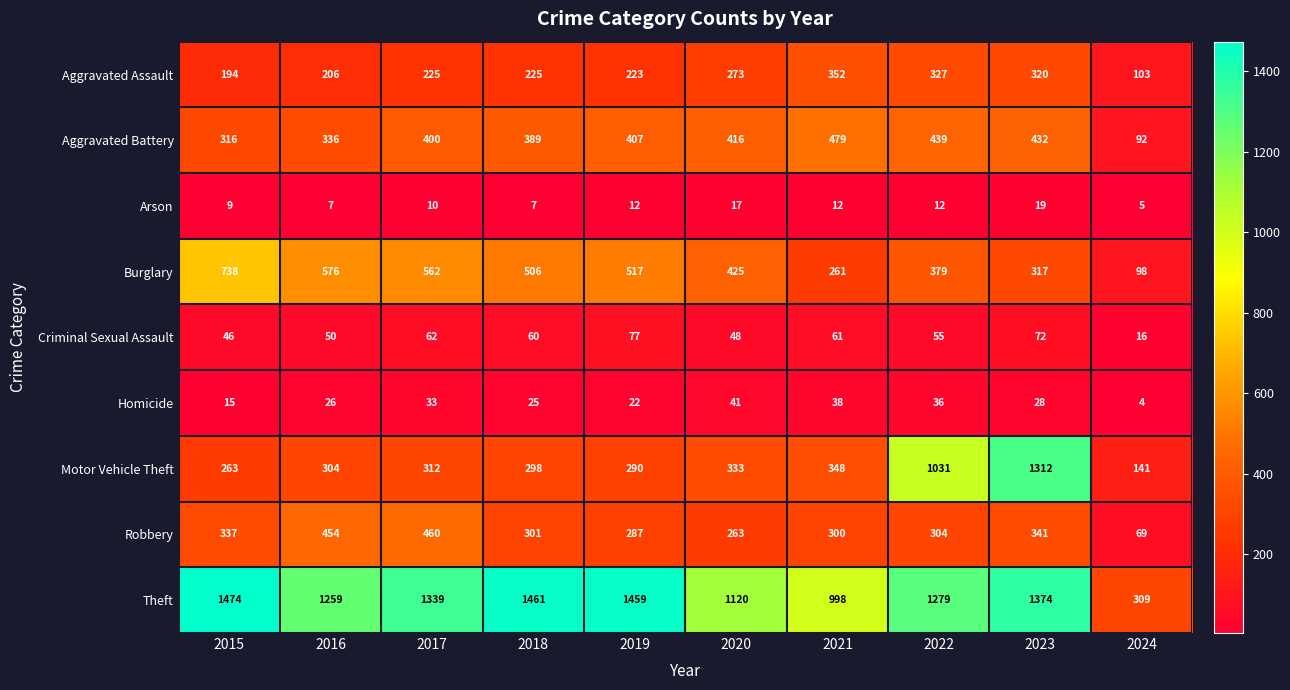

Is it true that Aggravated Battery equals 551 at 2019?

False